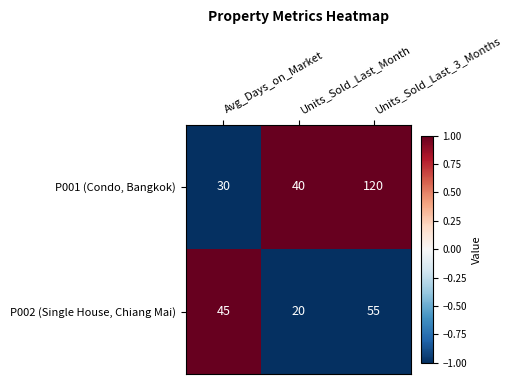

At Units_Sold_Last_3_Months, list the series in order from largest to smallest.

P001 (Condo, Bangkok), P002 (Single House, Chiang Mai)